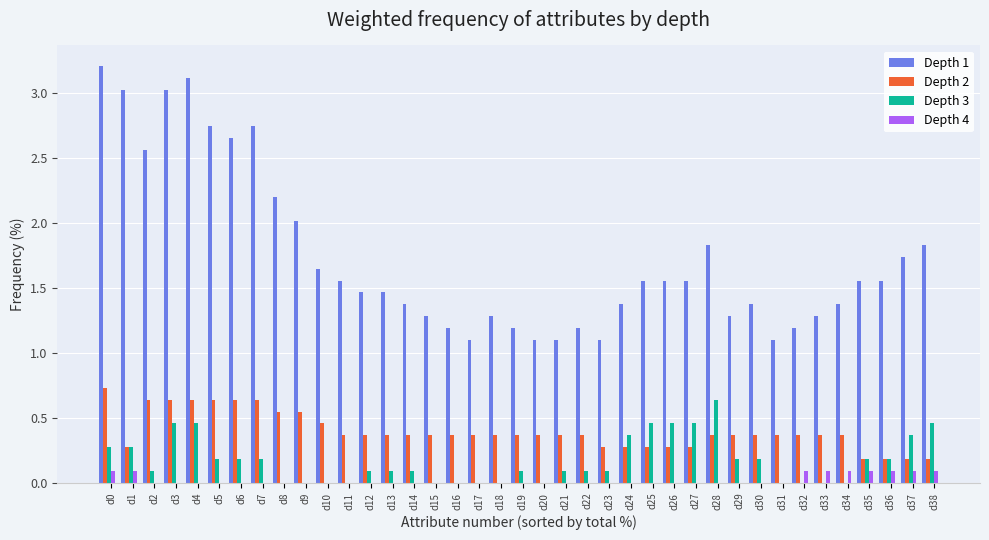

What is the greatest value displayed?

3.2